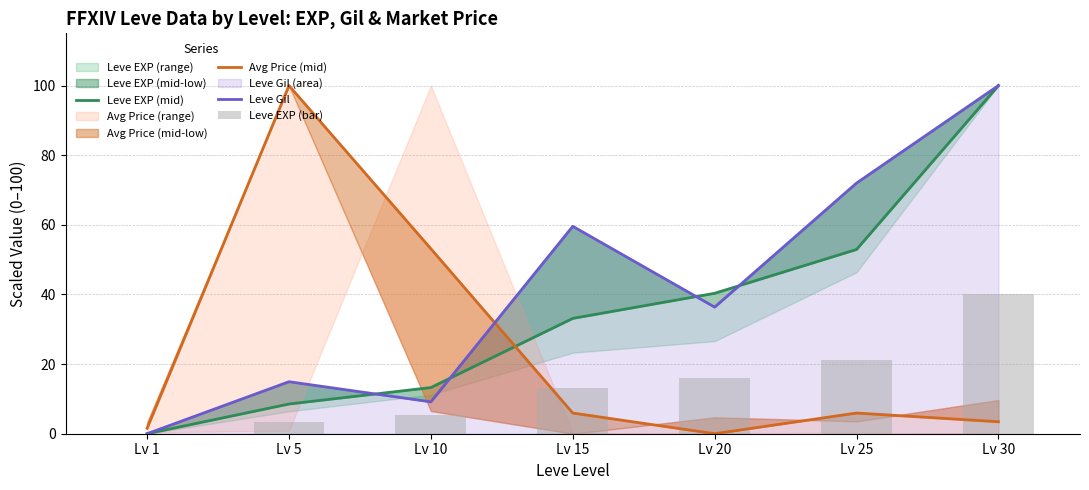

Which has a higher value, Lv 25 or Lv 1?

Lv 25